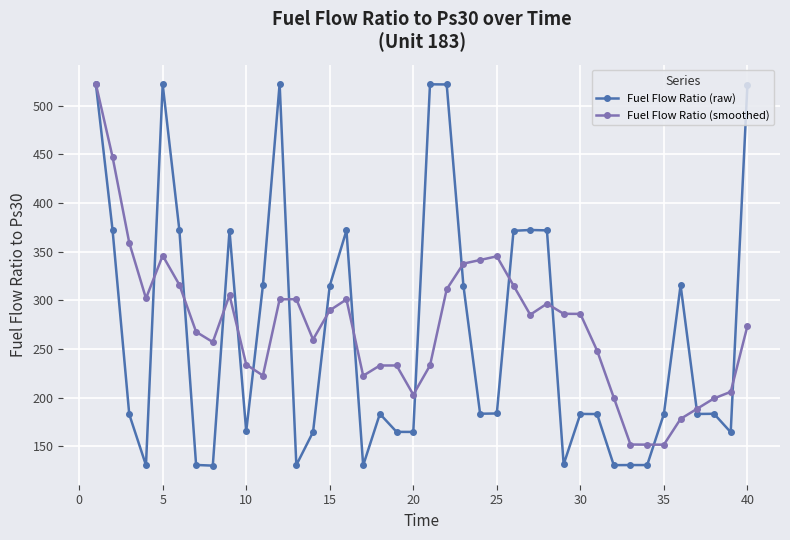

At how many categories does at least one series exceed 193?

36